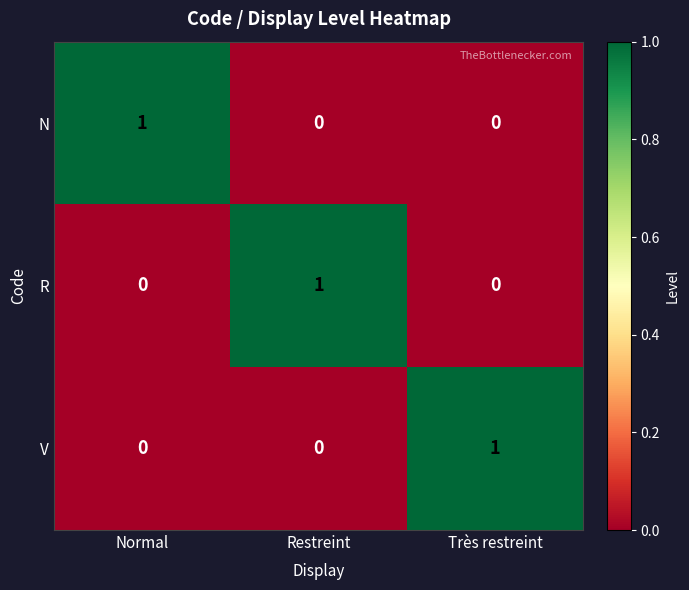

Is it true that V equals 0 at Restreint?

True